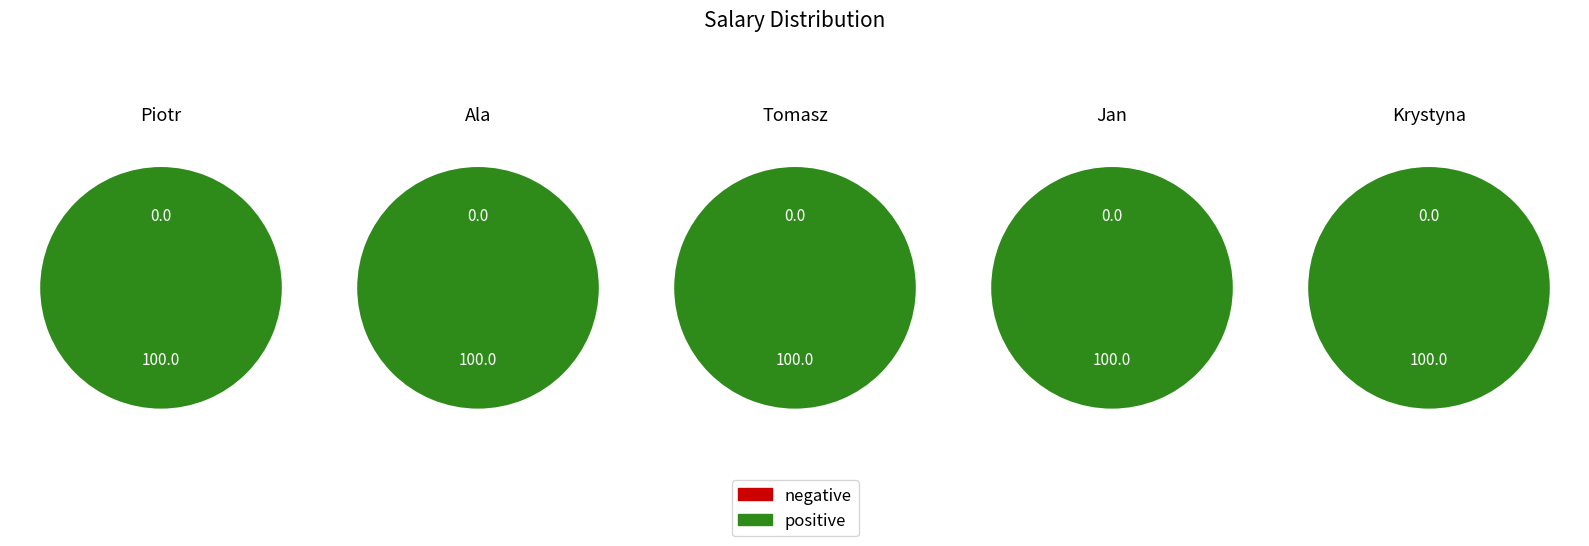

Do Jan and Tomasz together represent more than half of the pie?

No